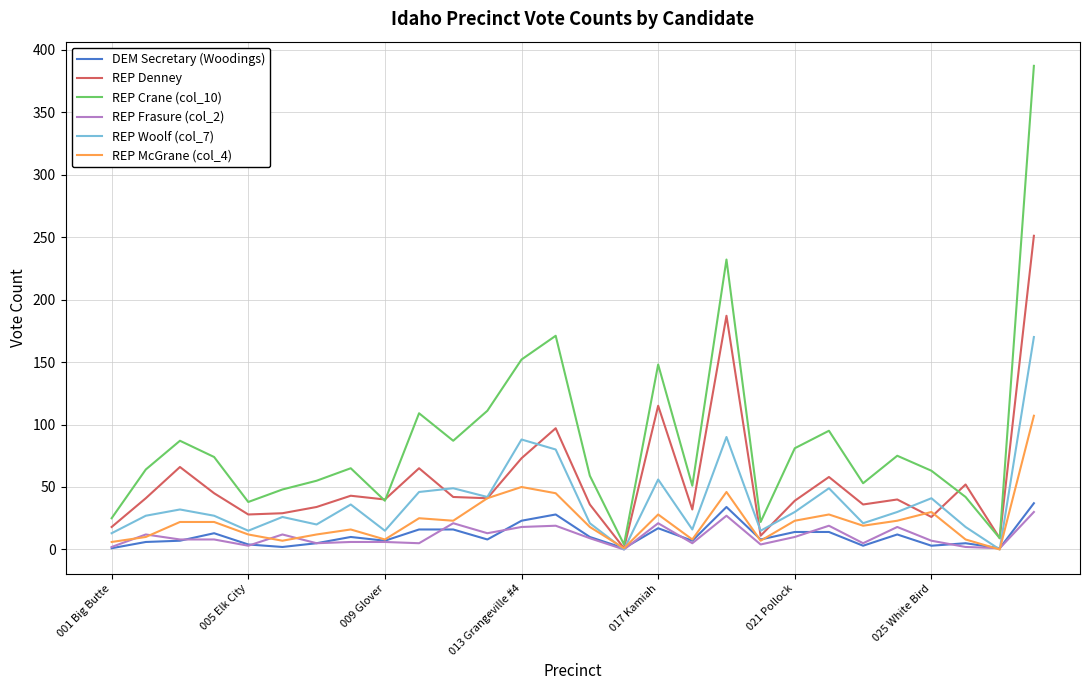

Which series has the largest total across all categories?

REP Crane (col_10)